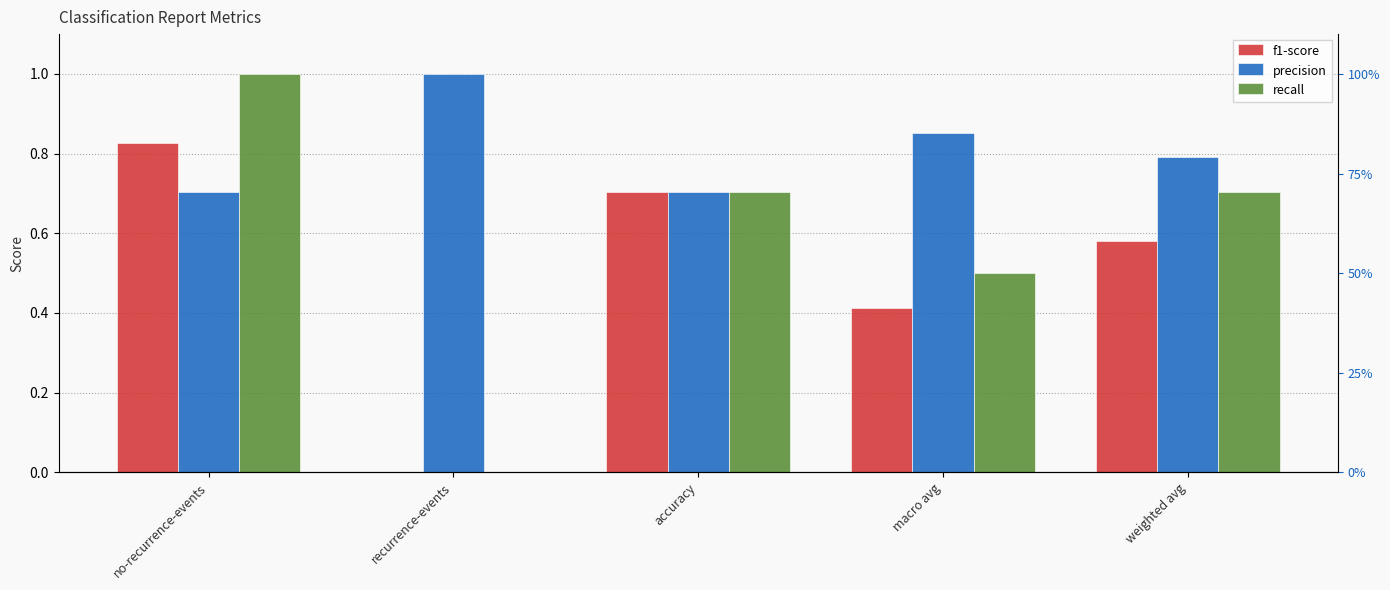

Rank the categories by f1-score value from lowest to highest.

recurrence-events, macro avg, weighted avg, accuracy, no-recurrence-events